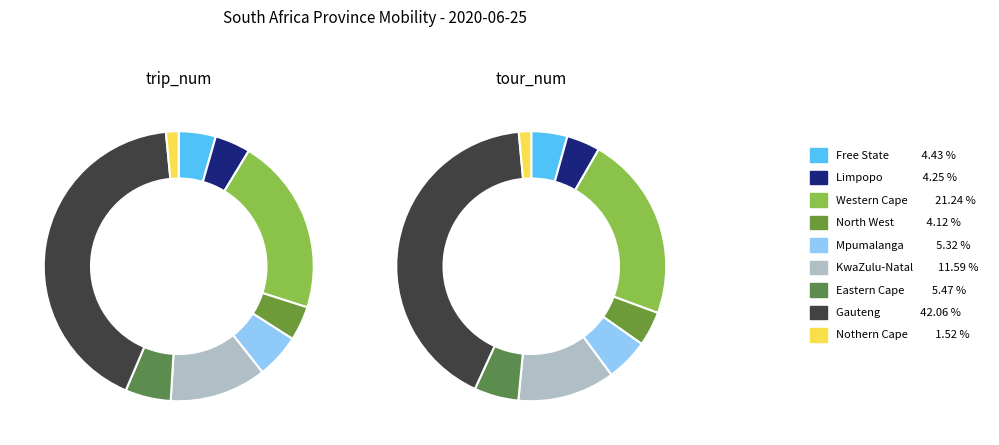

The 6 slice represents 1% of the pie. True or false?

False